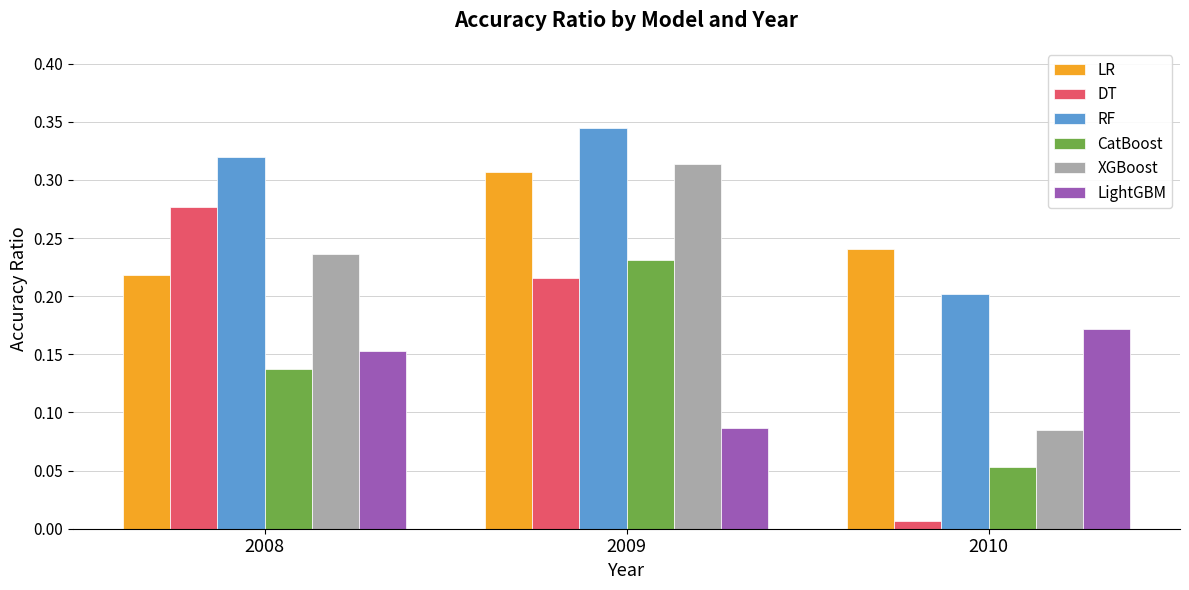

How many distinct data groups are displayed?

6